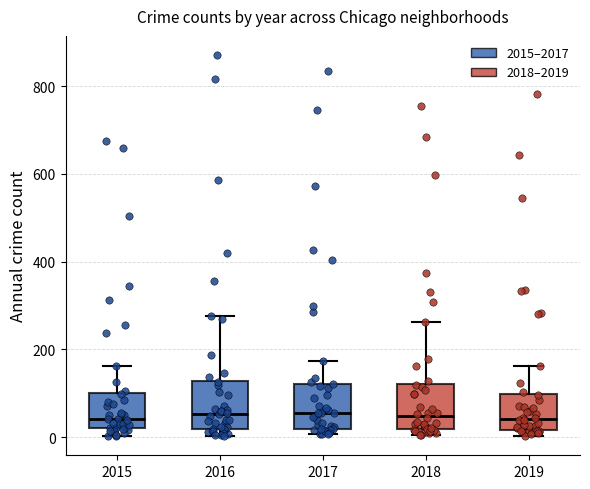

Reading left to right, transcribe this box plot: for each box, give where its median line is, the range the box spans, and where its two whiskers end, as read against the y-axis. The values are not printed on the chart, so give them approximately, as read against the axis.

2015: median 40, box 20 to 100, whiskers 0 to 160
2016: median 60, box 20 to 120, whiskers 0 to 280
2017: median 60, box 20 to 120, whiskers 0 to 180
2018: median 40, box 20 to 120, whiskers 0 to 260
2019: median 40, box 20 to 100, whiskers 0 to 160